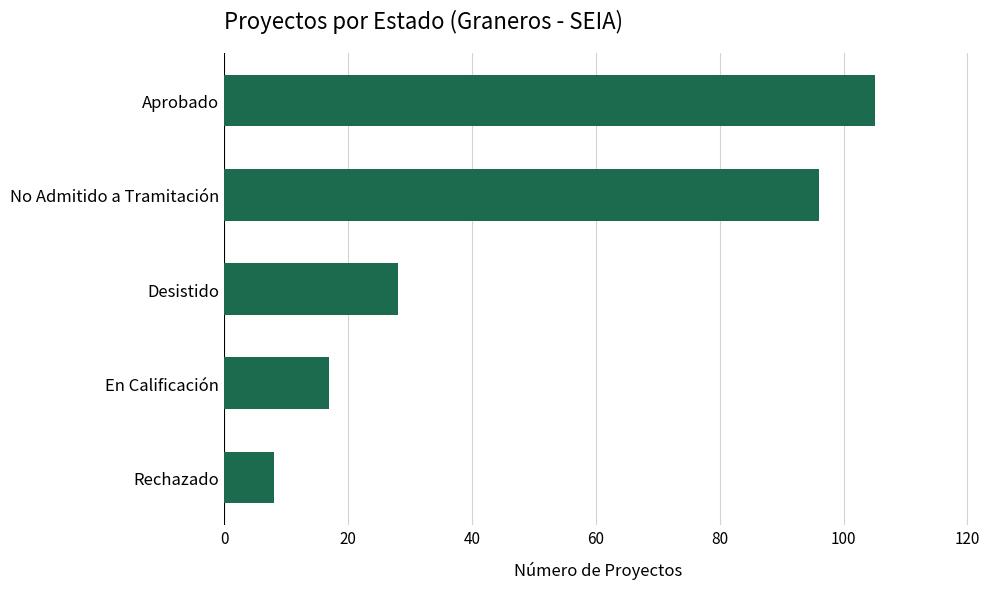

What is the change in value from Desistido to Aprobado?

+77